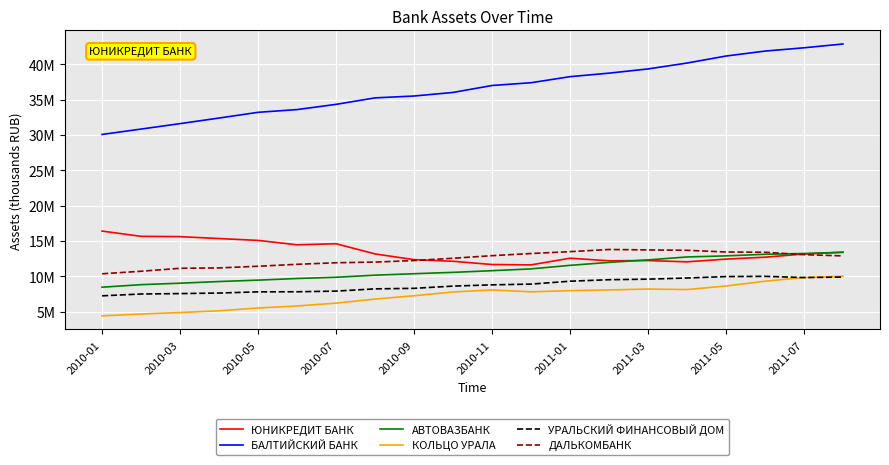

Reading right to left, extract all data points from this chart.

ЮНИКРЕДИТ БАНК: 13398839	13153832	12702420	12430186	12047043	12225429	12194511	12557830	11615189	11668186	12125222	12354305	13167521	14607283	14455044	15078102	15340779	15609297	15654483	16397249
БАЛТИЙСКИЙ БАНК: 42863029	42324352	41858478	41158189	40165746	39333449	38737544	38240353	37381860	36990128	36008508	35502239	35239234	34322443	33584238	33195718	32386915	31597302	30827164	30066048
АВТОВАЗБАНК: 13401412	13224021	13114839	12890412	12733576	12320255	11968813	11548609	11046547	10795135	10555318	10365717	10158700	9864072	9689325	9457019	9259381	9024818	8817455	8457907
КОЛЬЦО УРАЛА: 10002629	9822012	9305246	8626480	8123886	8197061	8073571	7968685	7803585	8067482	7783567	7246900	6779462	6203191	5803286	5518804	5116883	4874954	4664694	4402388
УРАЛЬСКИЙ ФИНАНСОВЫЙ ДОМ: 9888366	9821803	9995247	9960114	9757037	9596831	9517175	9304695	8896258	8790478	8613611	8296604	8222745	7904670	7812532	7800140	7630901	7553878	7495314	7237479
ДАЛЬКОМБАНК: 12883165	13062042	13399590	13437575	13677464	13732712	13793359	13485699	13222528	12918168	12553218	12227138	12009934	11916127	11695701	11419948	11187287	11131033	10713997	10354381